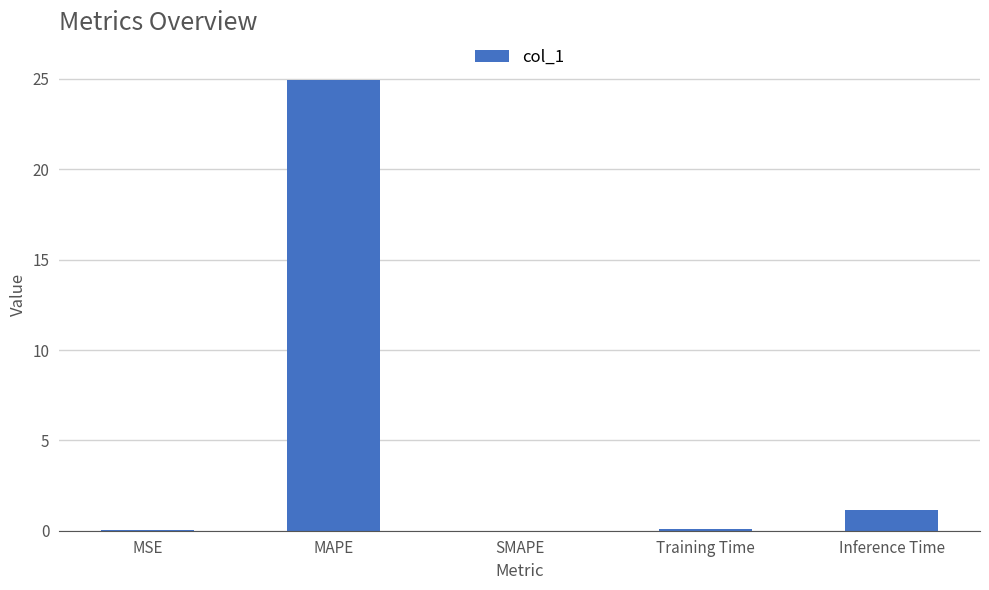

Which has a higher value, Inference Time or MSE?

Inference Time